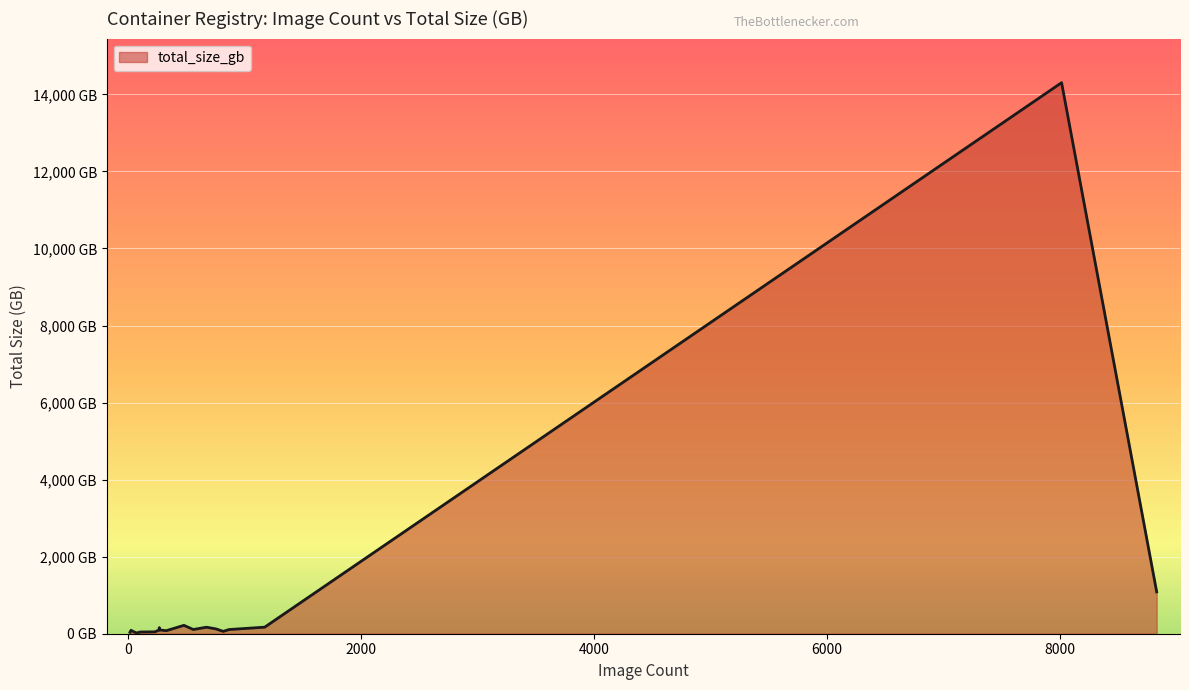

True or false: there are more than 1 points higher than both neighbors.

True